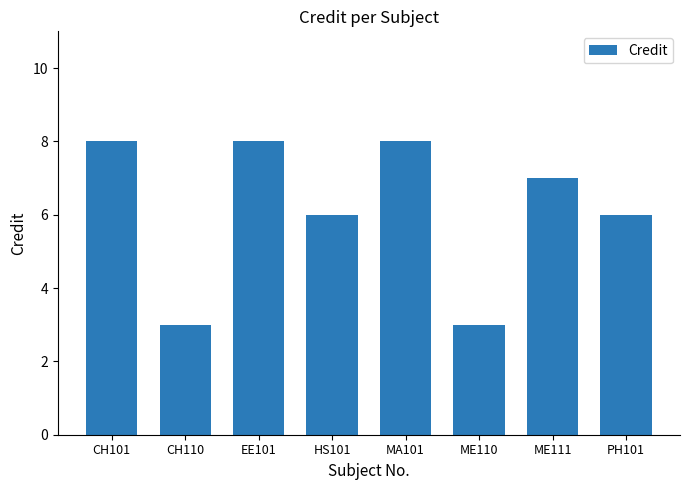

What is the greatest value displayed?

8